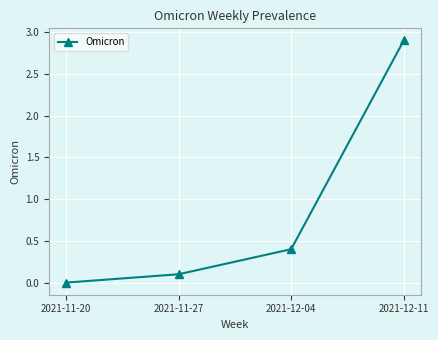

What is the difference between the second highest and second lowest values?

0.3